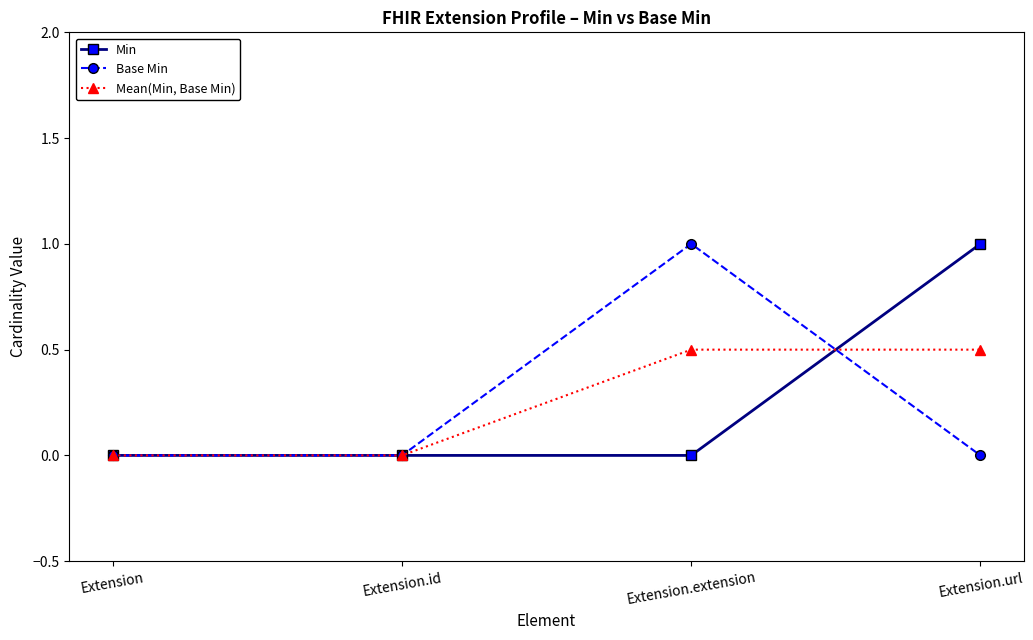

Is it true that Mean(Min, Base Min) equals 0.1 at Extension.extension?

False